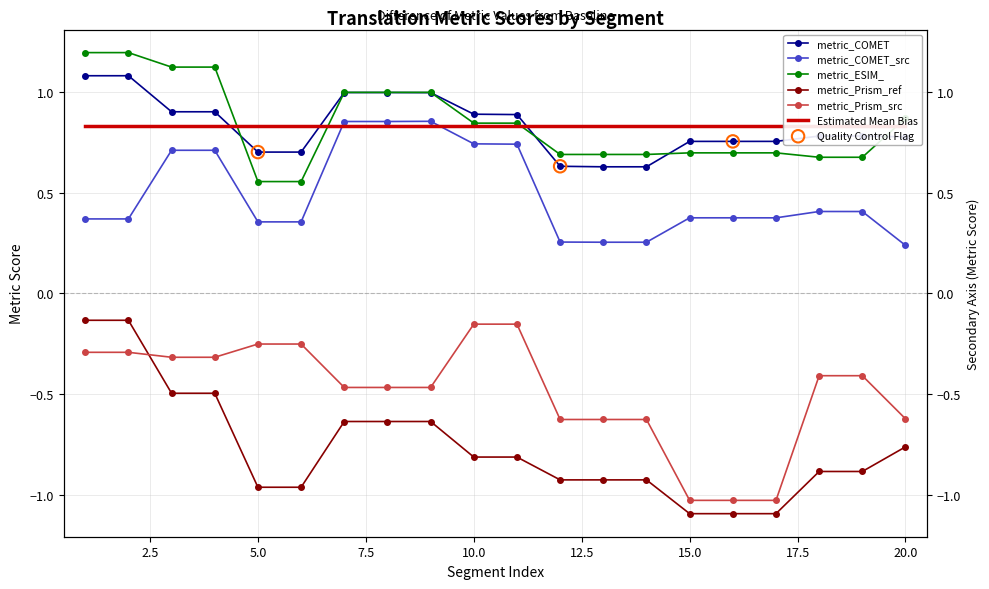

Which series has the largest Y range (max minus min)?

metric_Prism_ref